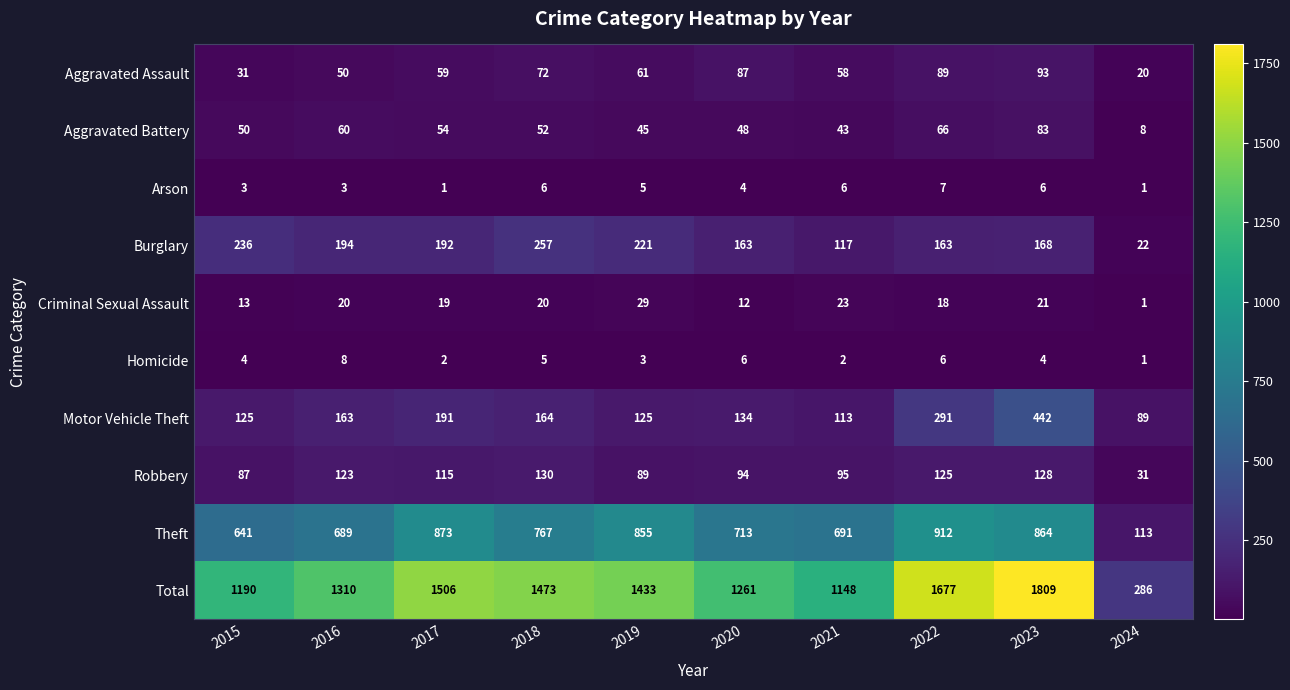

Which category has the highest value across all series?

2023